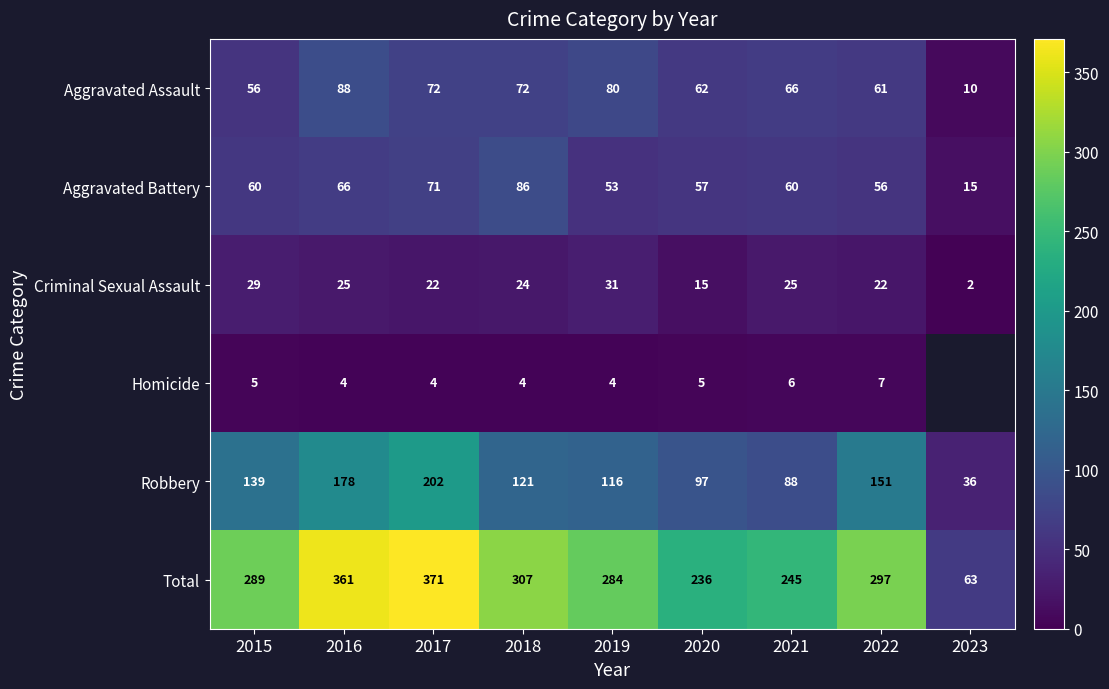

What is the sum of the Robbery values at 2021 and 2018?

209